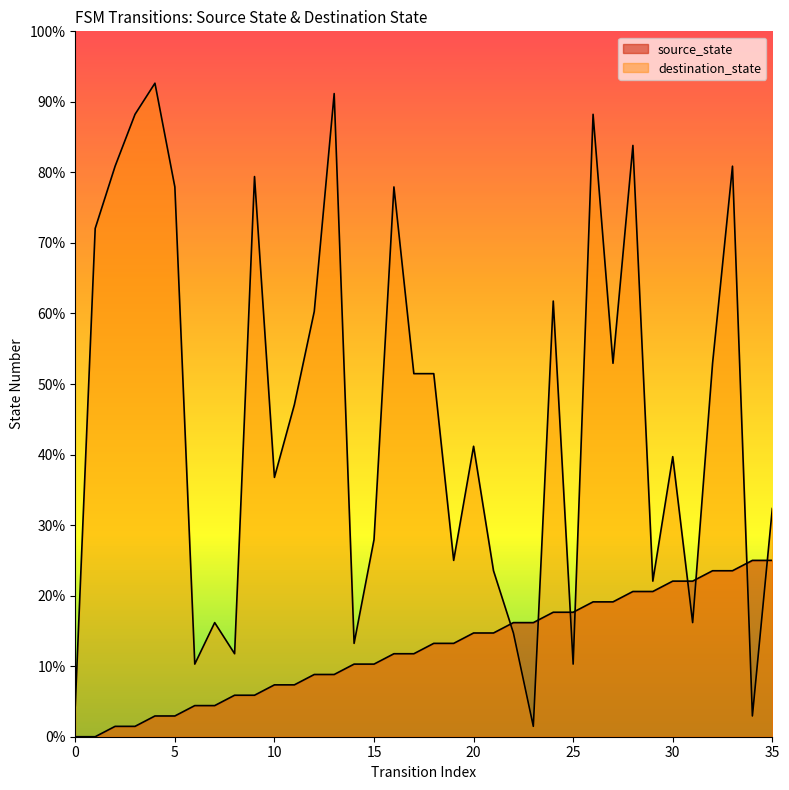

Reading left to right, list all the values displayed in this chart.

source_state: 0=0	1=0	2=1	3=1	4=2	5=2	6=3	7=3	8=4	9=4	10=5	11=5	12=6	13=6	14=7	15=7	16=8	17=8	18=9	19=9	20=10	21=10	22=11	23=11	24=12	25=12	26=13	27=13	28=14	29=14	30=15	31=15	32=16	33=16	34=17	35=17
destination_state: 0=3	1=49	2=55	3=60	4=63	5=53	6=7	7=11	8=8	9=54	10=25	11=32	12=41	13=62	14=9	15=19	16=53	17=35	18=35	19=17	20=28	21=16	22=10	23=1	24=42	25=7	26=60	27=36	28=57	29=15	30=27	31=11	32=36	33=55	34=2	35=22